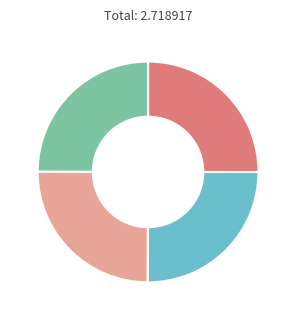

Is there any slice that represents more than half of the pie?

No